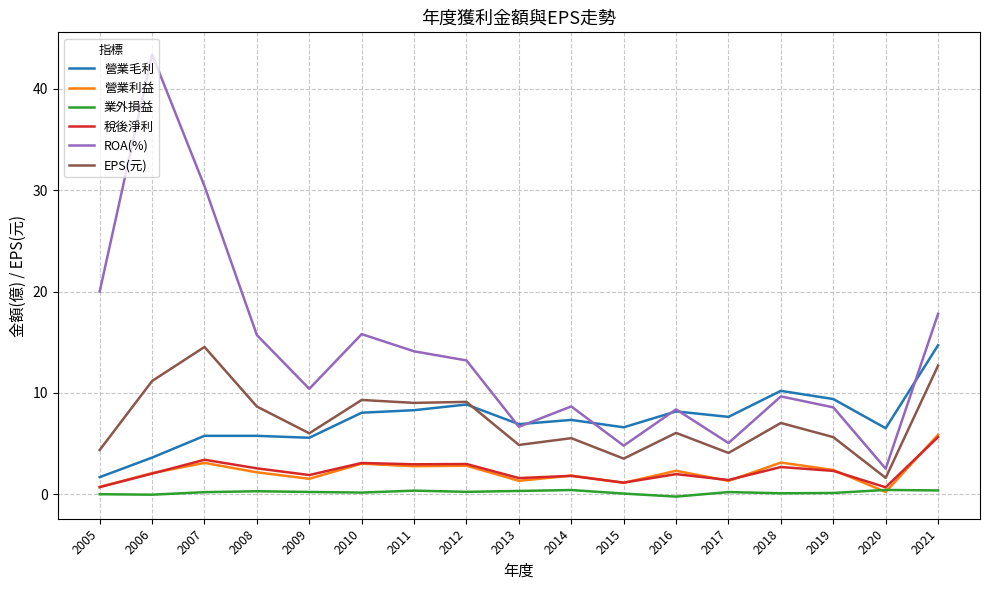

Does the chart display data point markers on the line(s)?

No